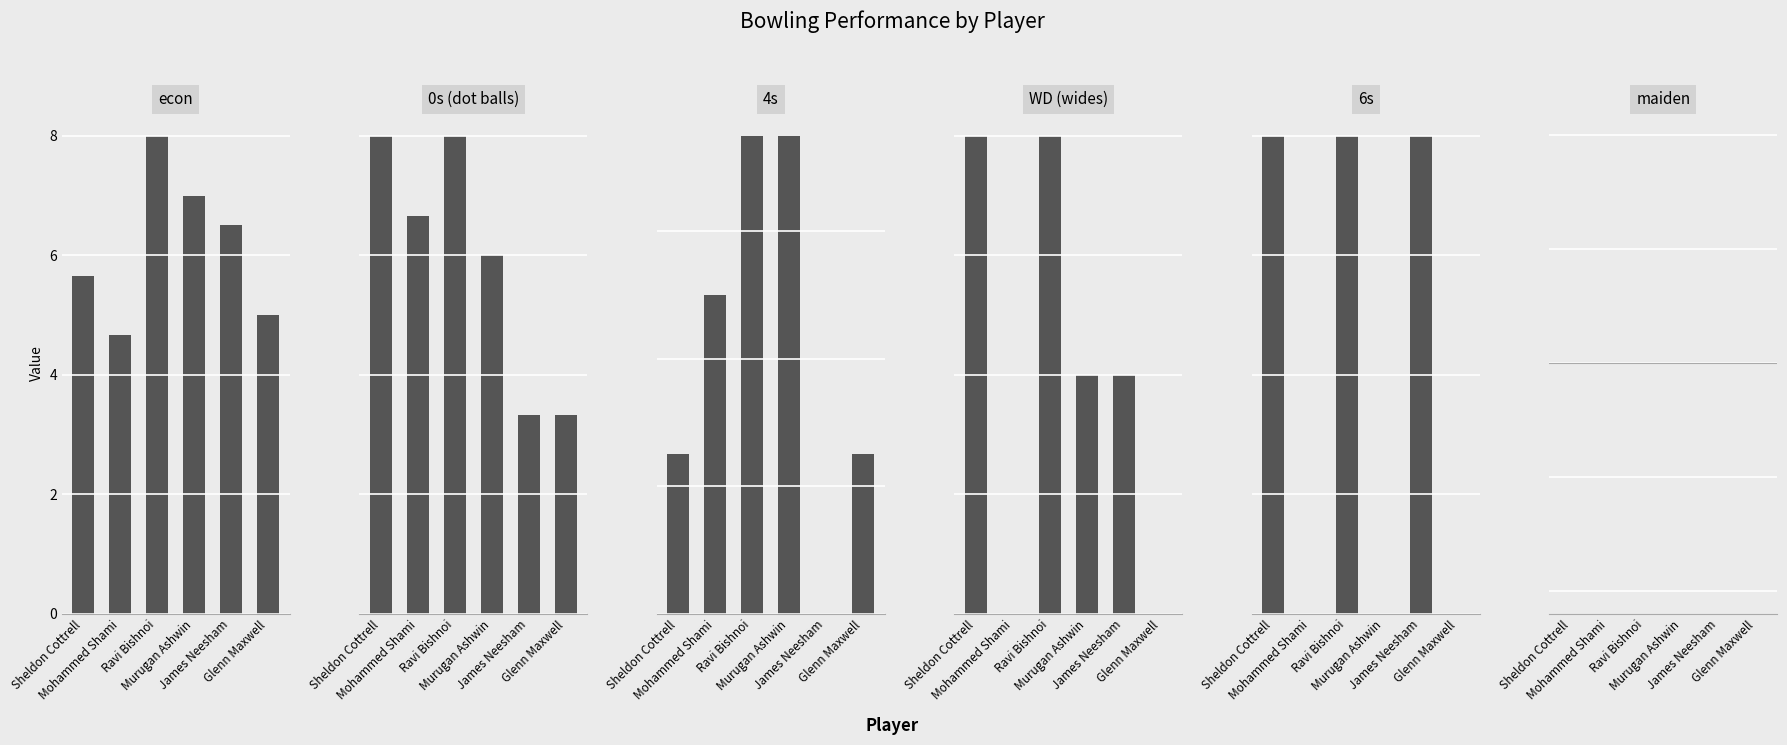

Reading right to left, transcribe all the data shown in this chart.

econ: 5.0	6.5	7.0	8.0	4.7	5.7
0s: 5.0	5.0	9.0	12.0	10.0	12.0
4s: 1.0	0.0	3.0	3.0	2.0	1.0
WD: 0.0	1.0	1.0	2.0	0.0	2.0
6s: 0.0	1.0	0.0	1.0	0.0	1.0
maiden: 0.0	0.0	0.0	0.0	0.0	0.0